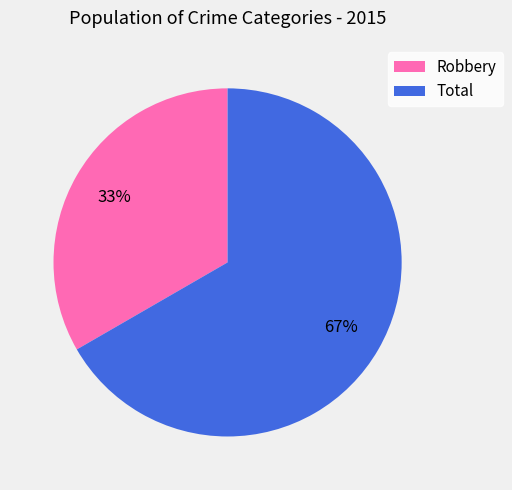

What percentage is the Robbery slice, to the nearest percent?

33%